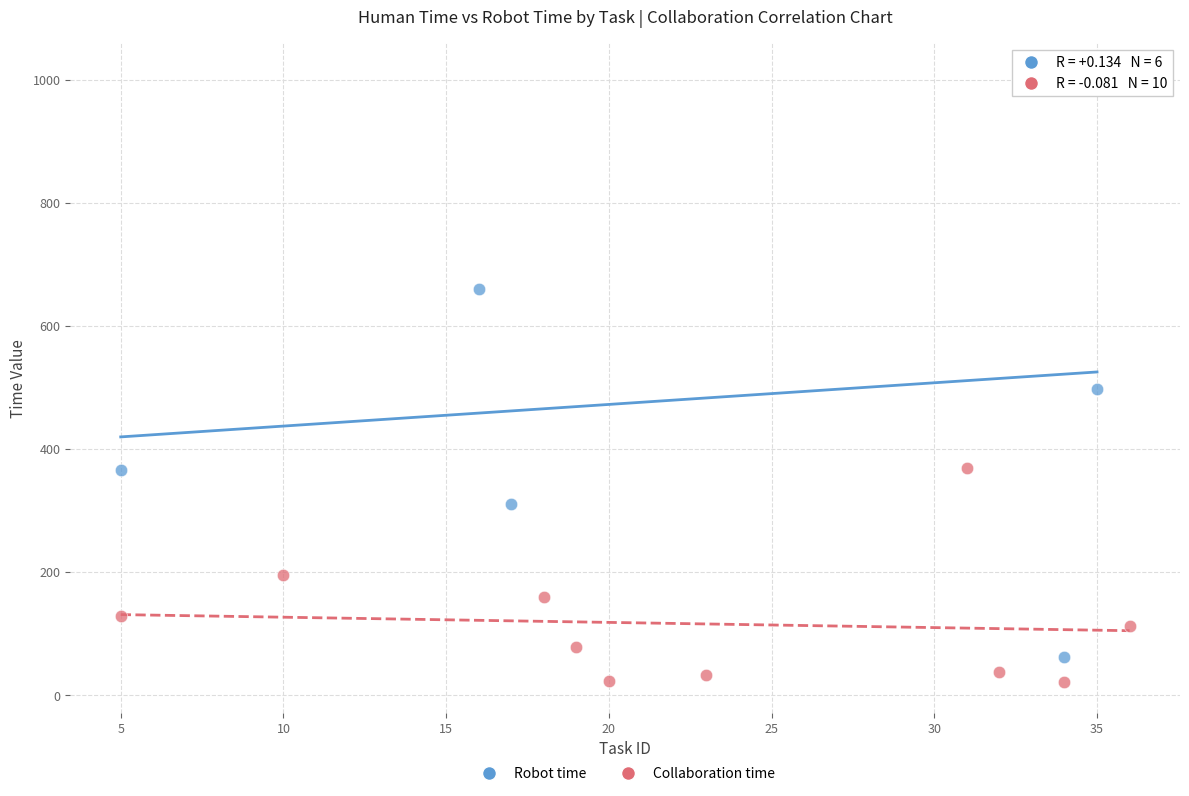

Which series has the largest Y range (max minus min)?

Robot time